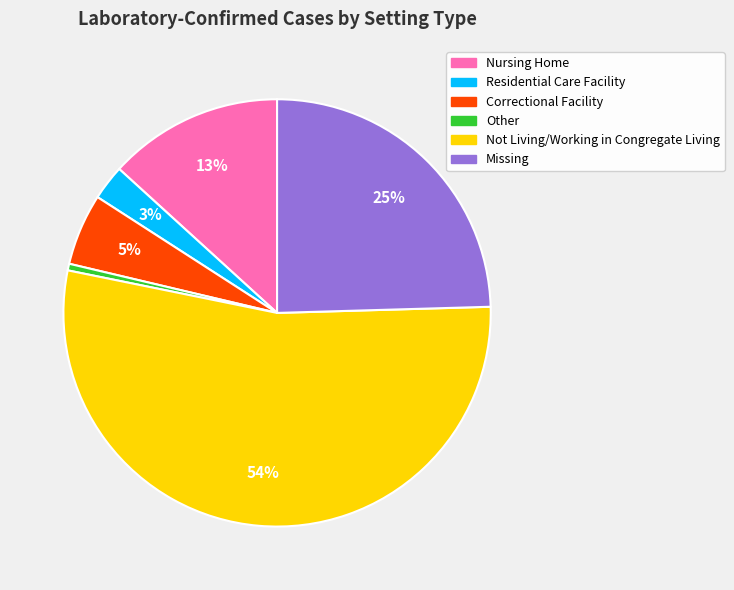

Is the sum of Correctional Facility and Other greater than half?

No